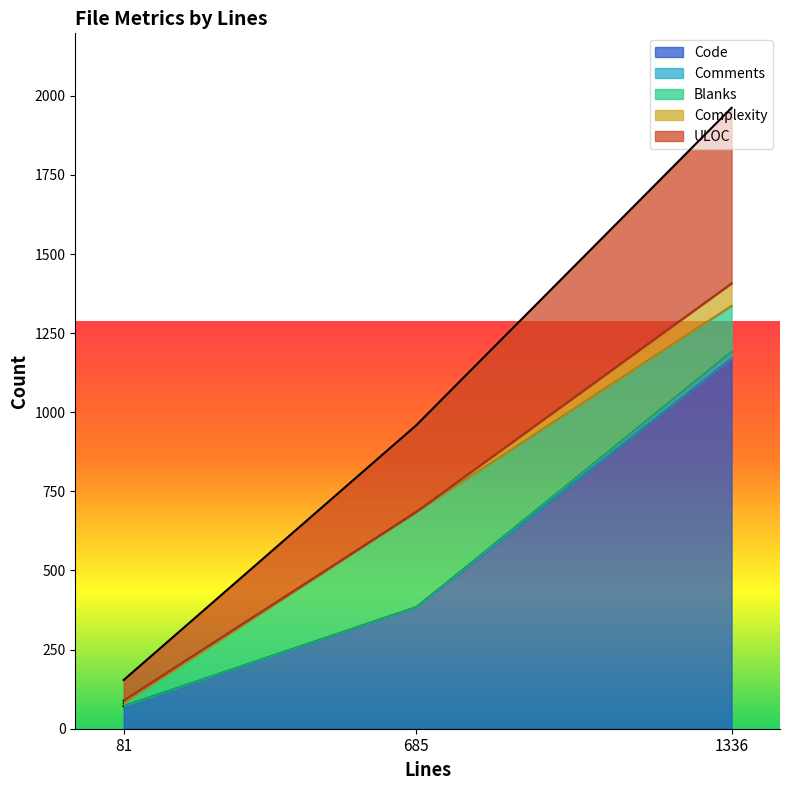

At which category is the sum across all series the highest?

1336